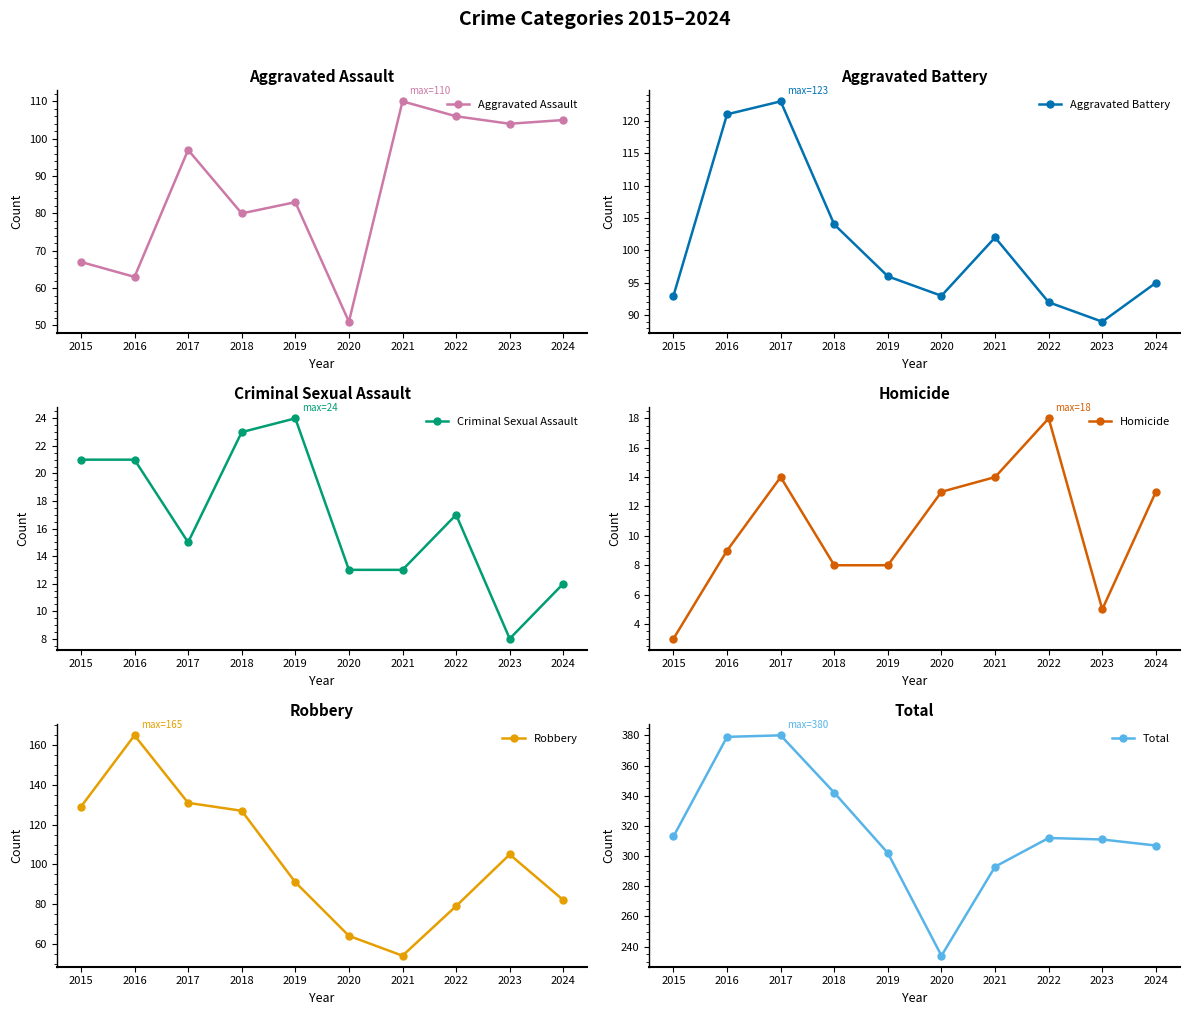

What is the highest value of the Homicide series?

18